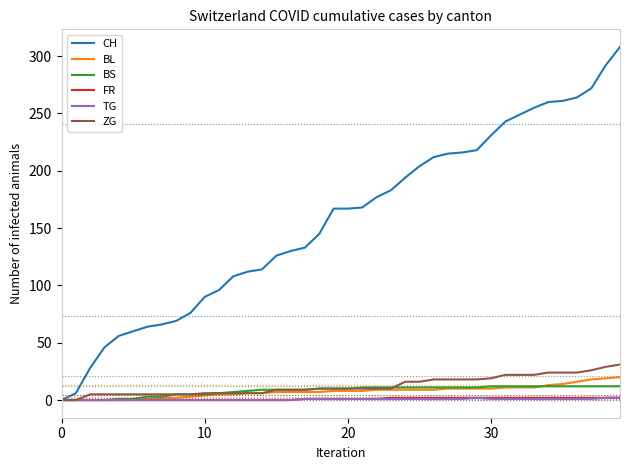

Which series has the largest range (max minus min)?

CH